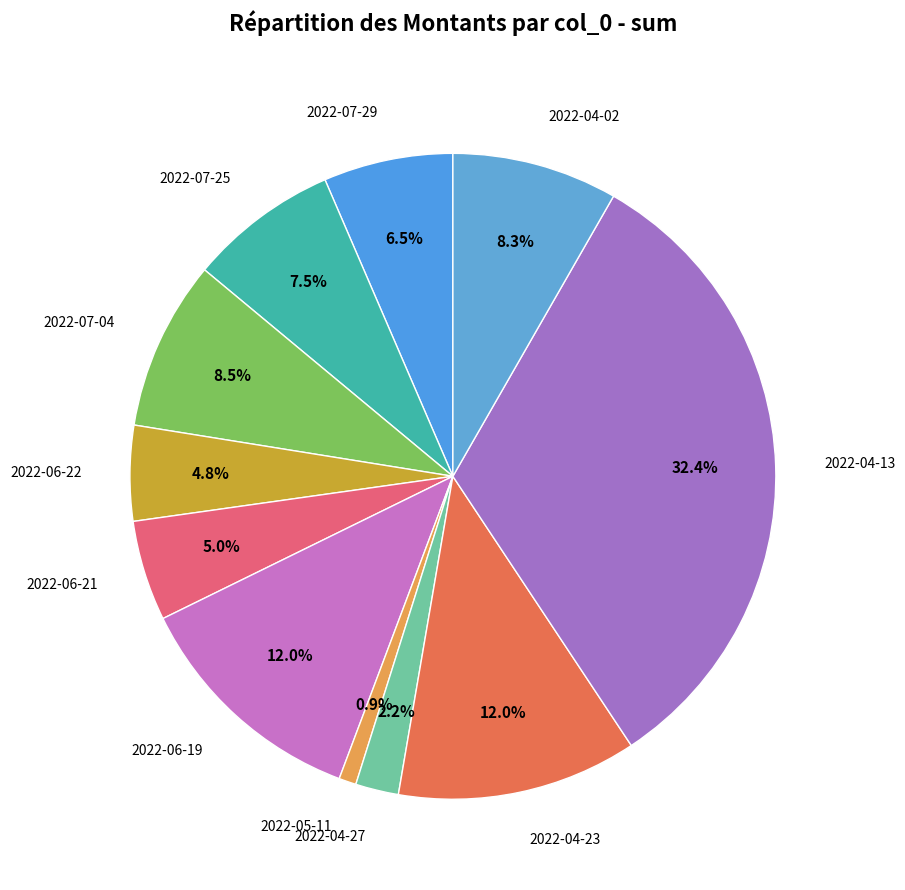

What portion of the pie excludes 2022-06-22?

95.2%